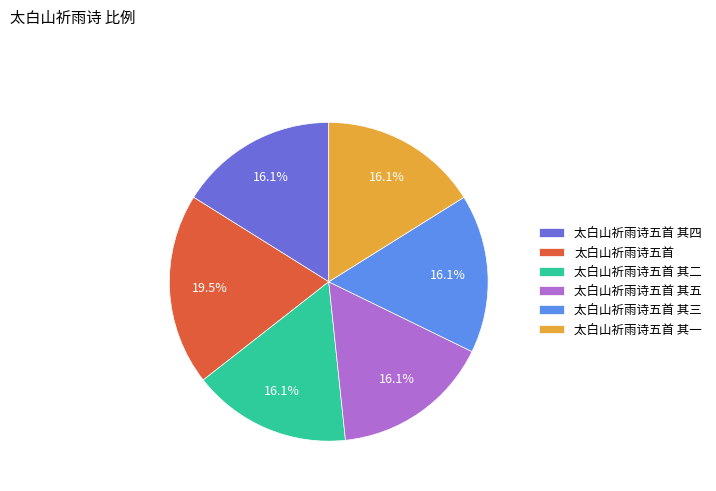

Does 太白山祈雨诗五首 其三 represent more than half of the total?

No